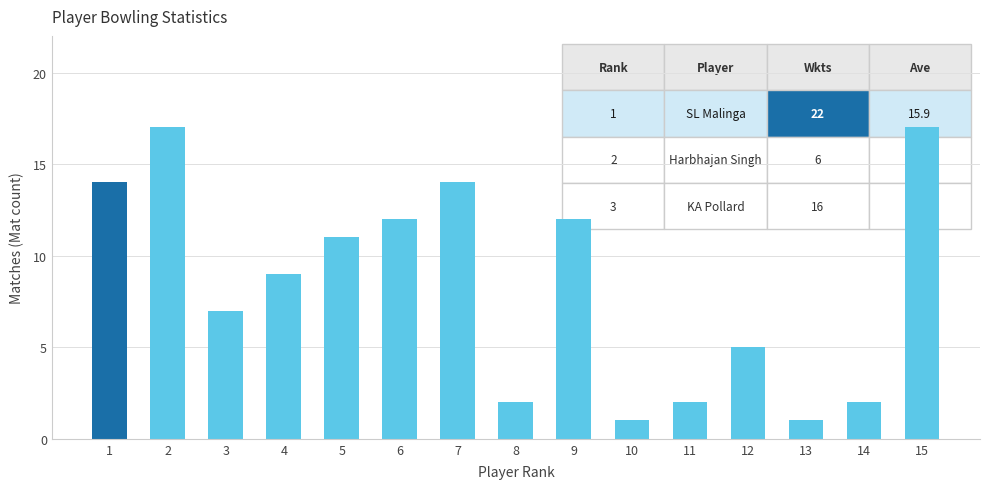

At which label does the data first exceed 9?

1